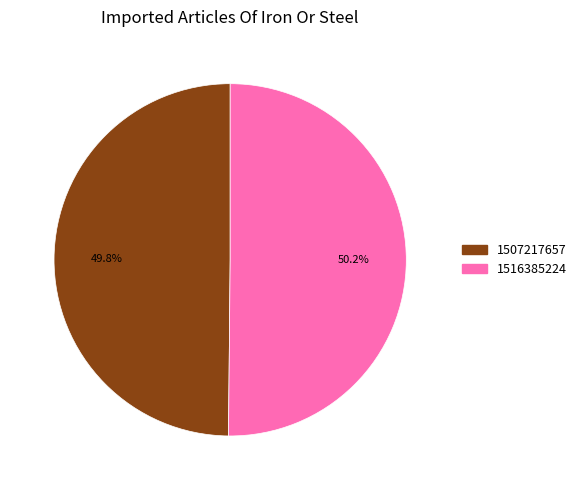

Approximately how many times larger is the value at 1507217657 compared to 1516385224?

1.0